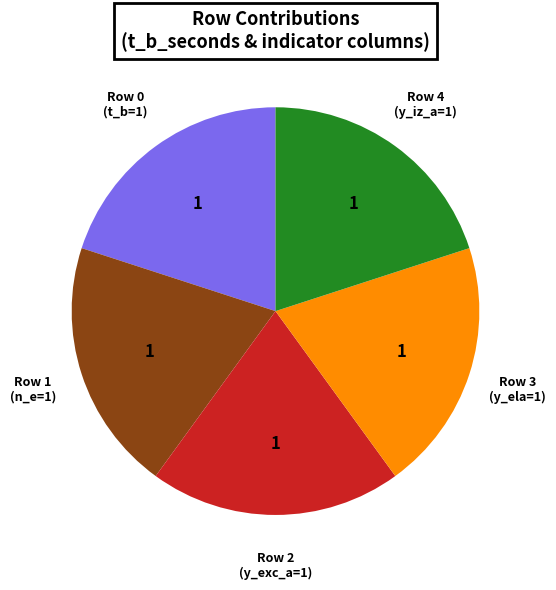

Is it true that Row 3 (y_ela=1) is 20% of the pie?

True